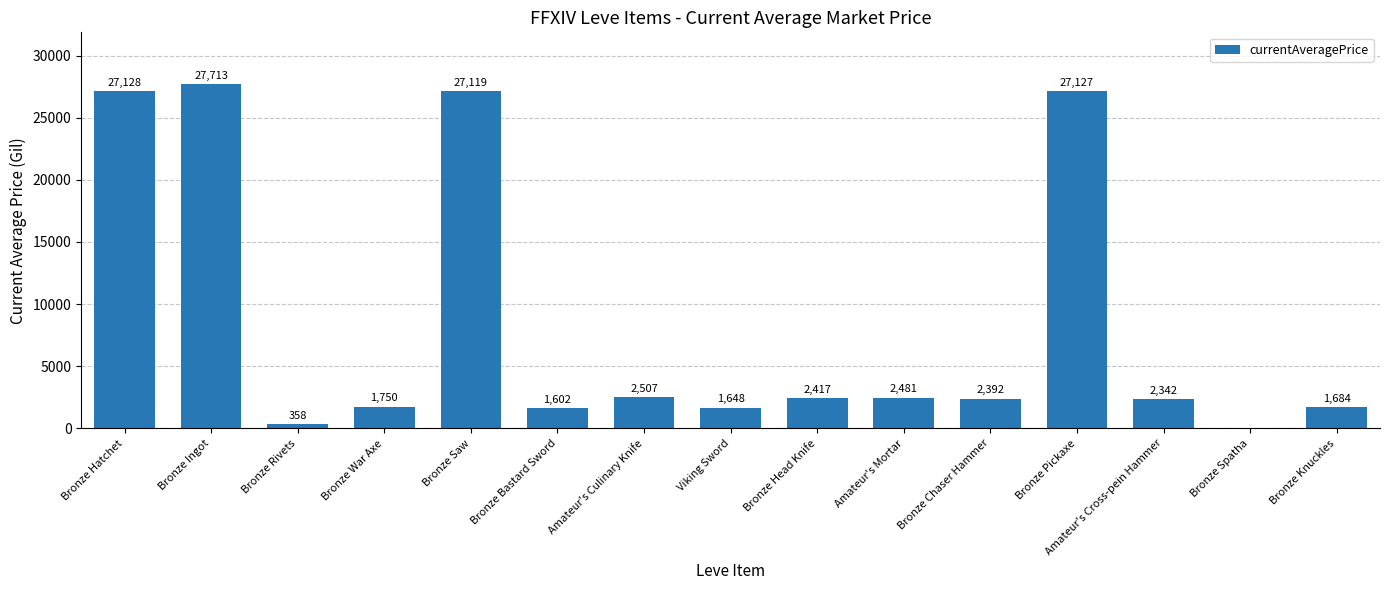

Reading right to left, list all the values displayed in this chart.

1684	0	2342	27127	2392	2481	2417	1648	2507	1602	27119	1750	358	27713	27128